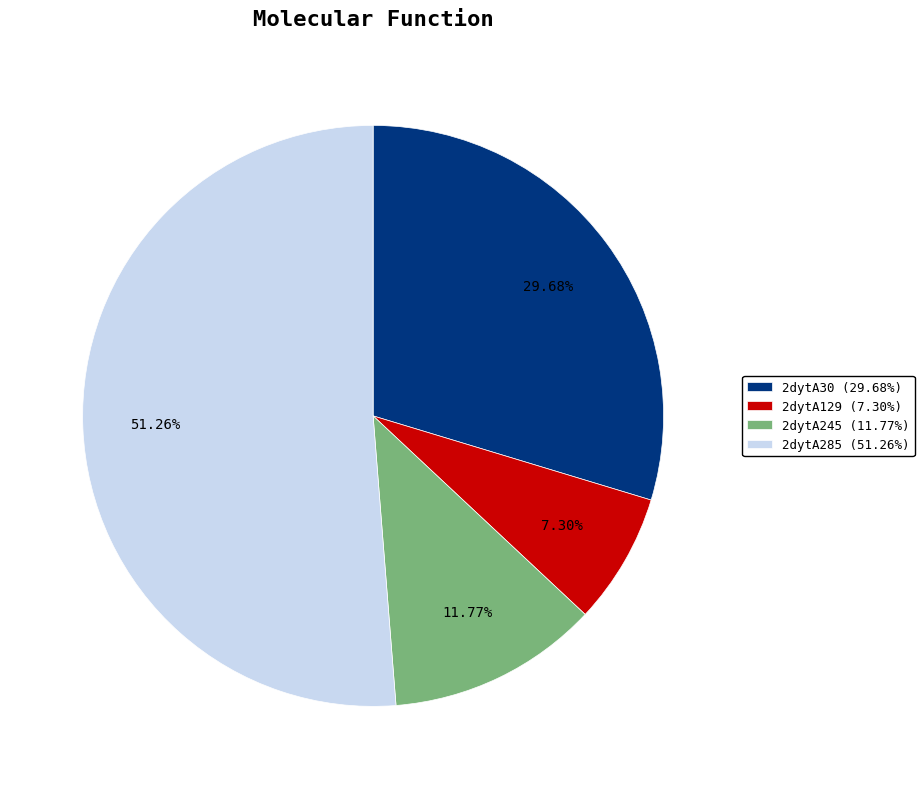

Count the number of slices in the pie.

4